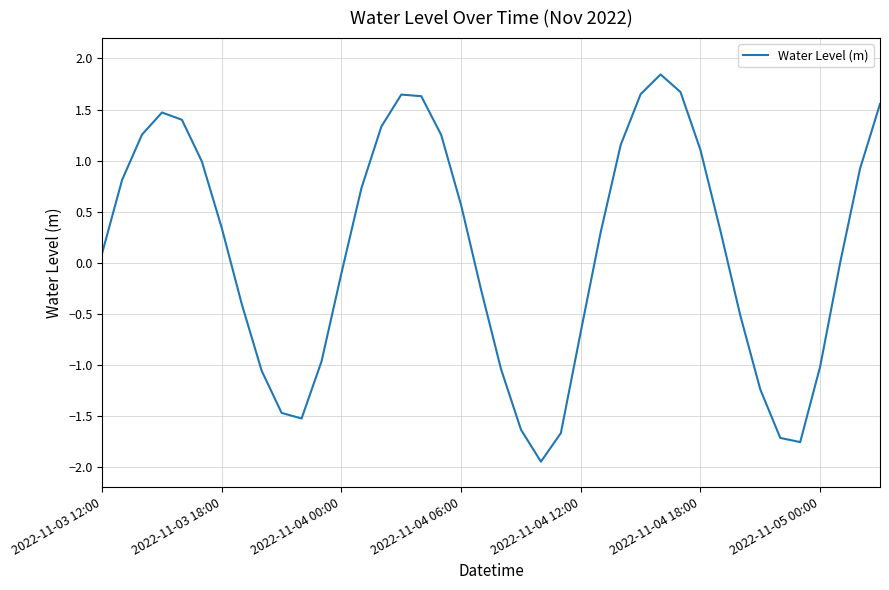

What is the maximum value shown in the chart?

1.8